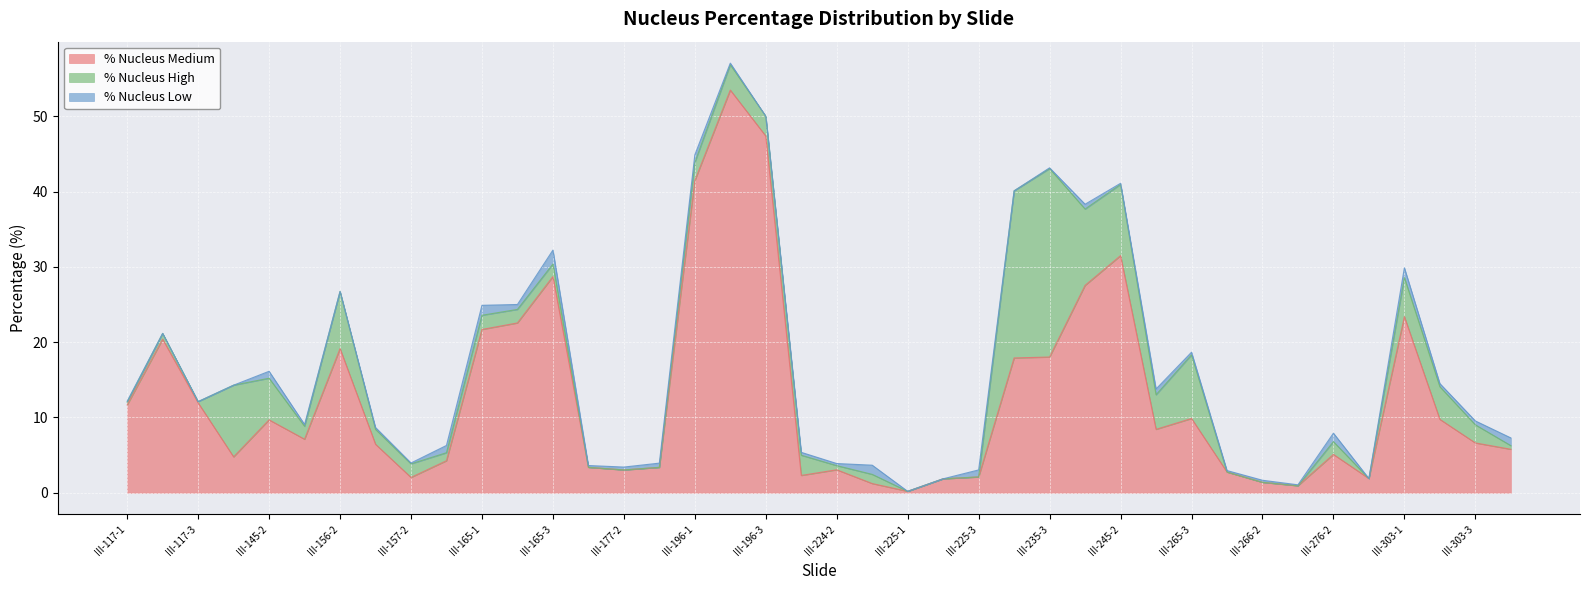

Is it true that % Nucleus High equals 4.3 at III-303-2?

True